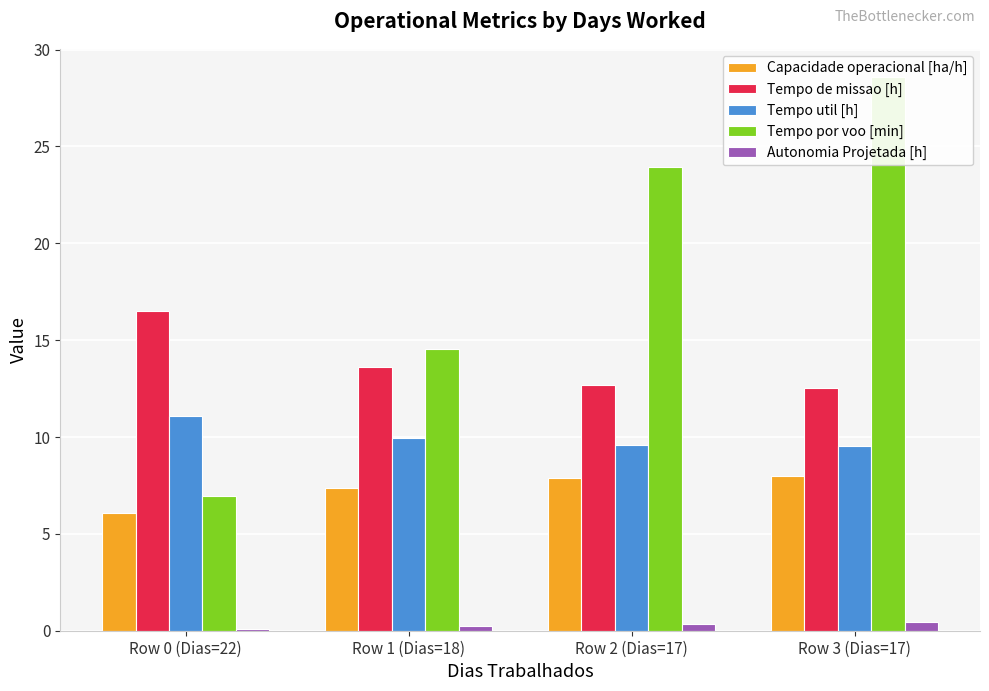

Rank the series at Row 2 (Dias=17) from highest to lowest value.

Tempo por voo [min], Tempo de missao [h], Tempo util [h], Capacidade operacional [ha/h], Autonomia Projetada [h]